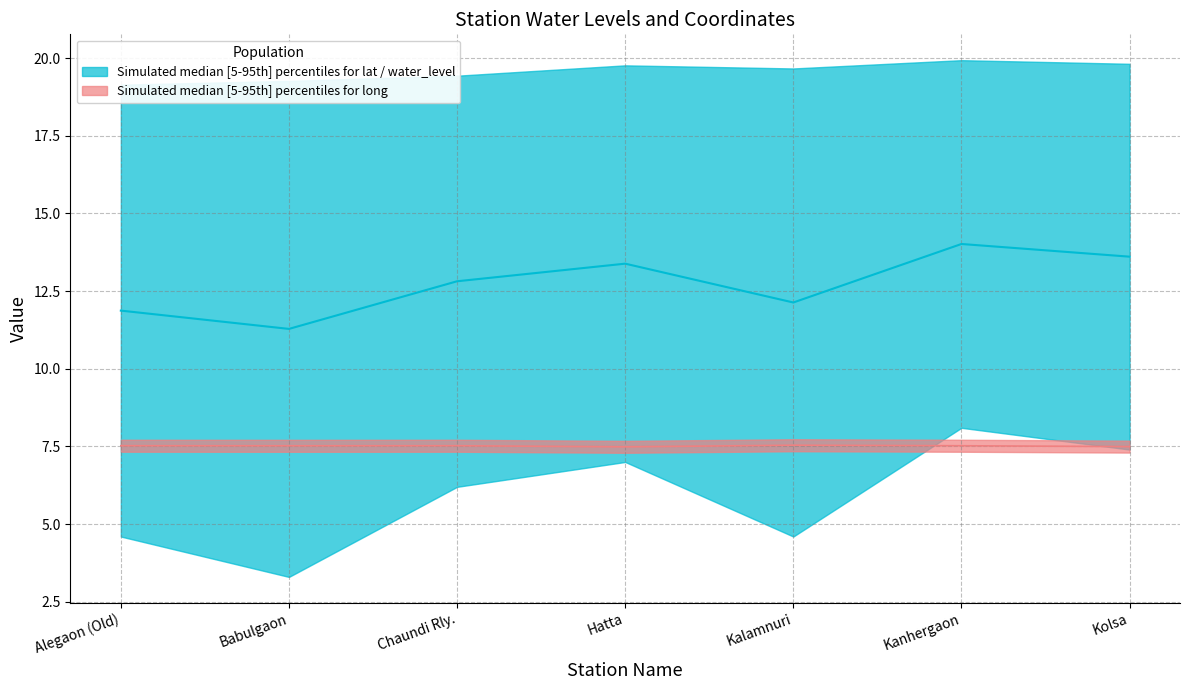

What is the label of the 7th point from the left?

Kolsa